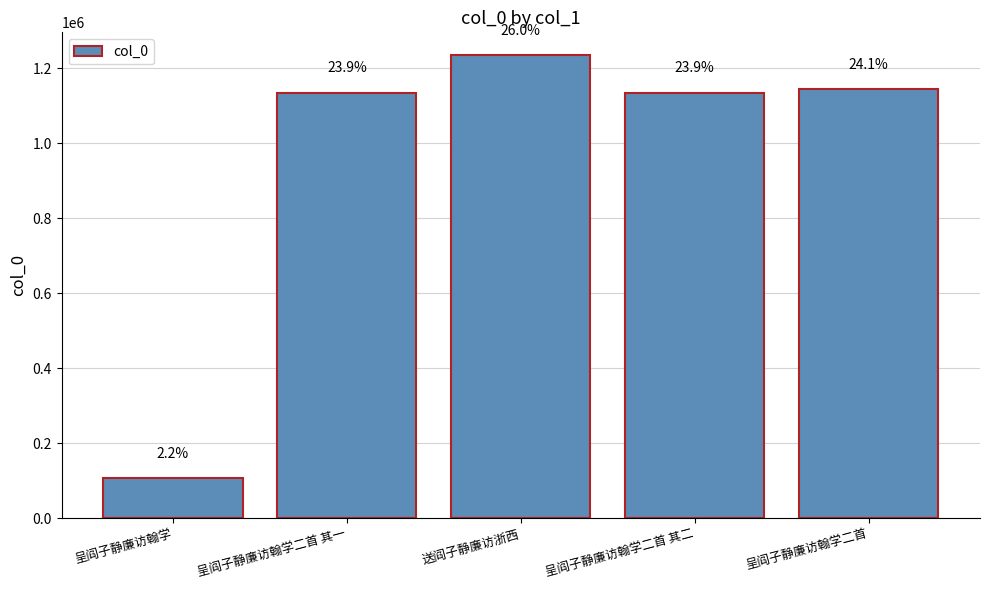

How many bars are there in total?

5